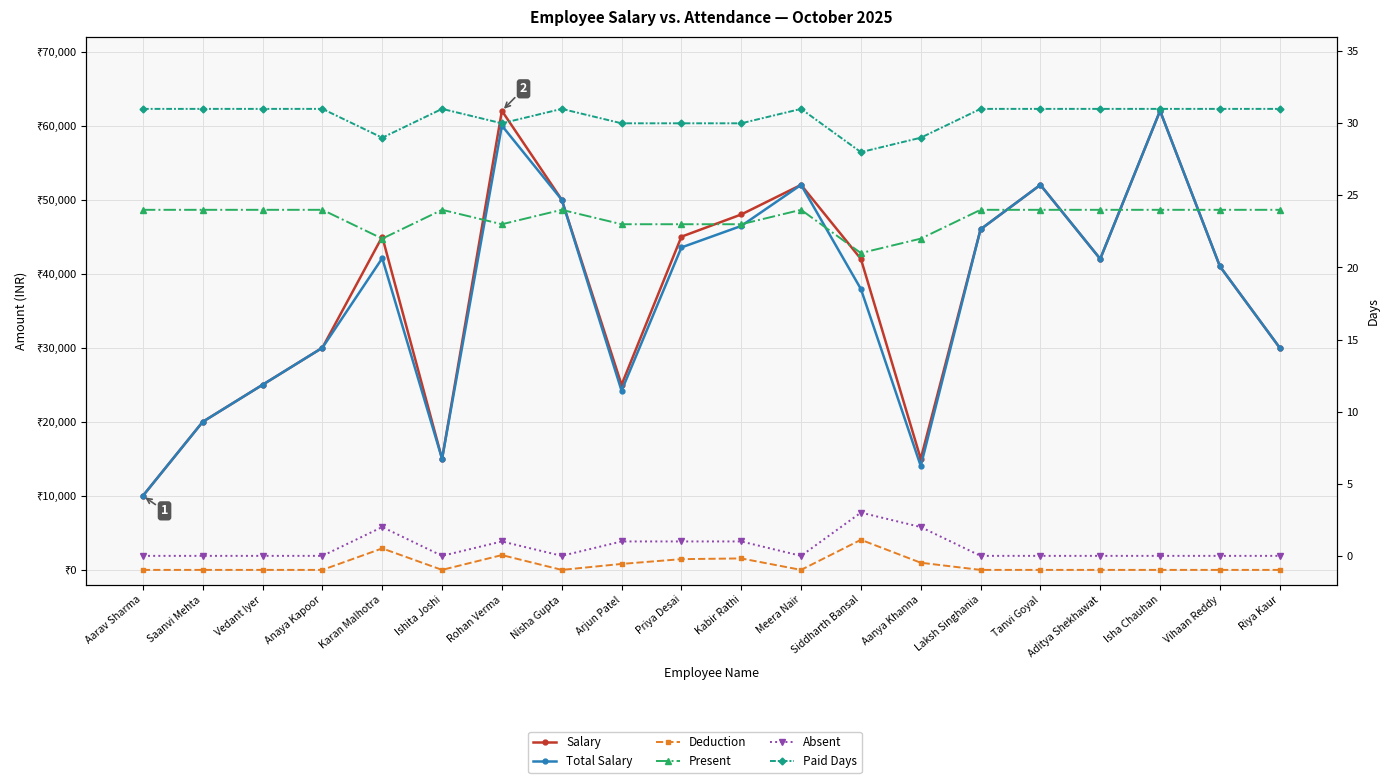

How many interior local valleys does the Deduction series have?

3